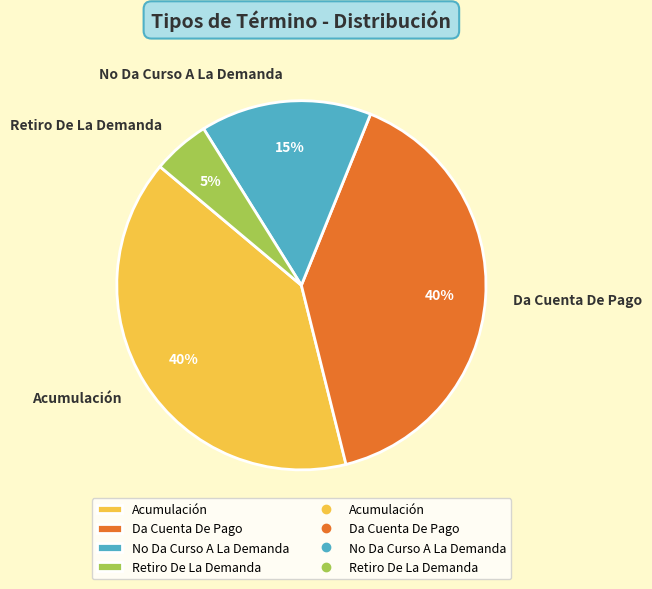

Which category has the smallest portion of the pie?

Retiro De La Demanda